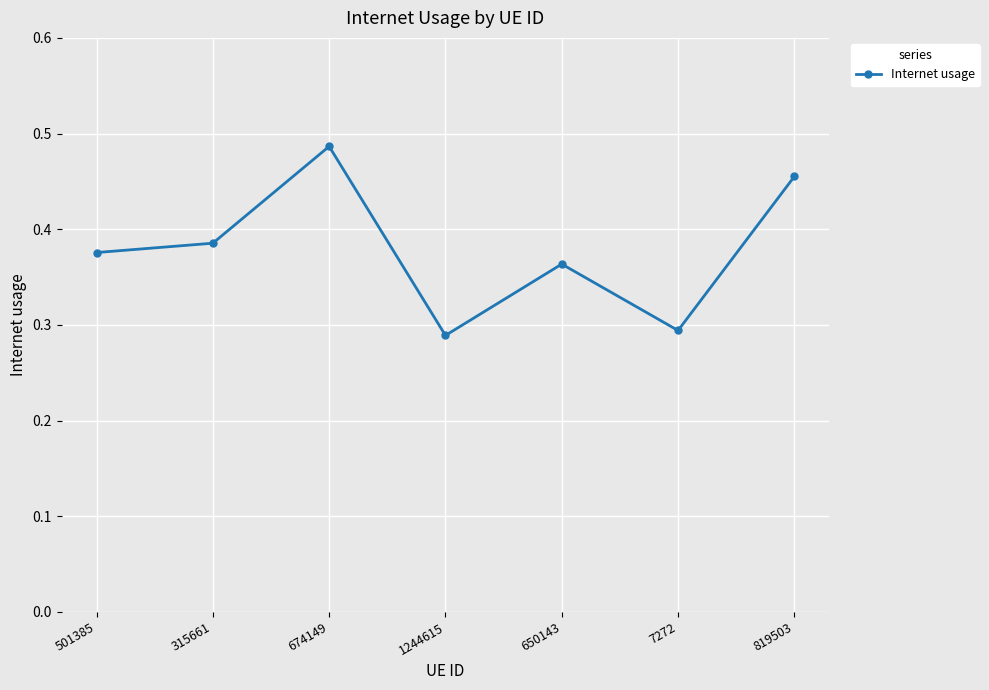

What is the difference between the maximum and minimum values?

0.2